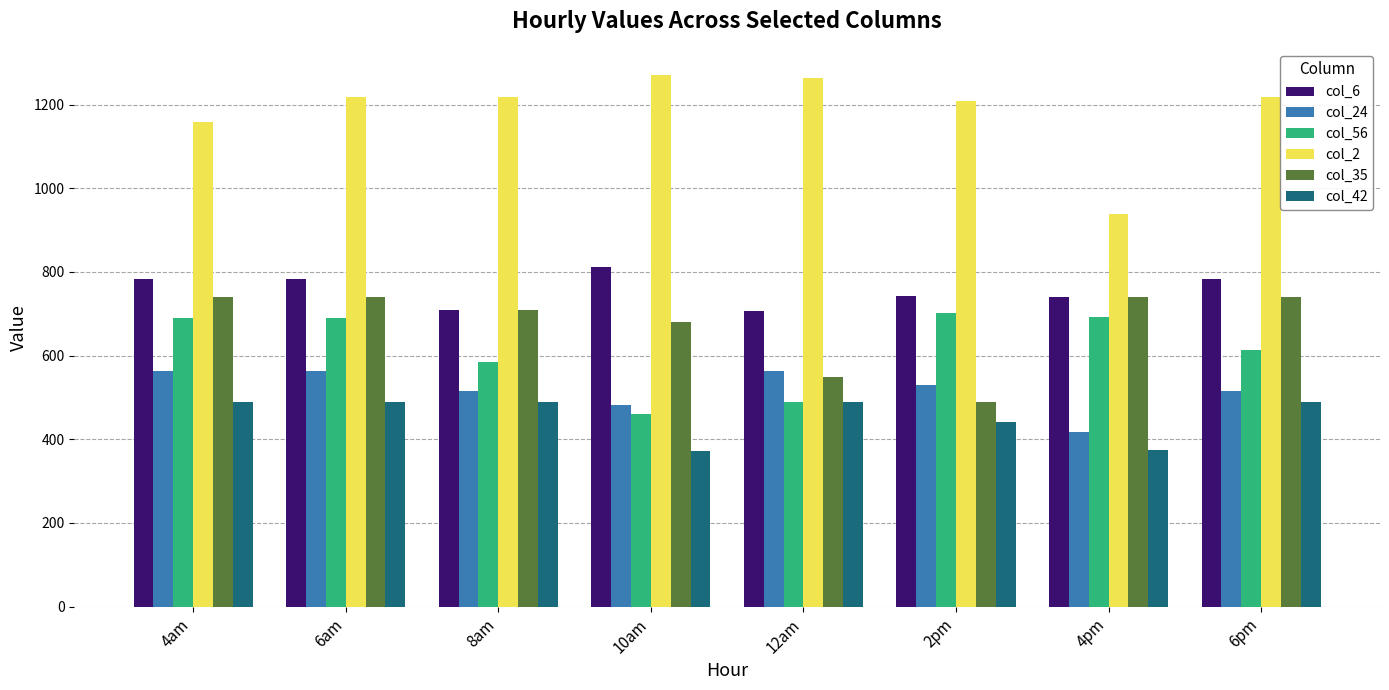

At which label does col_56 first exceed 689?

4am